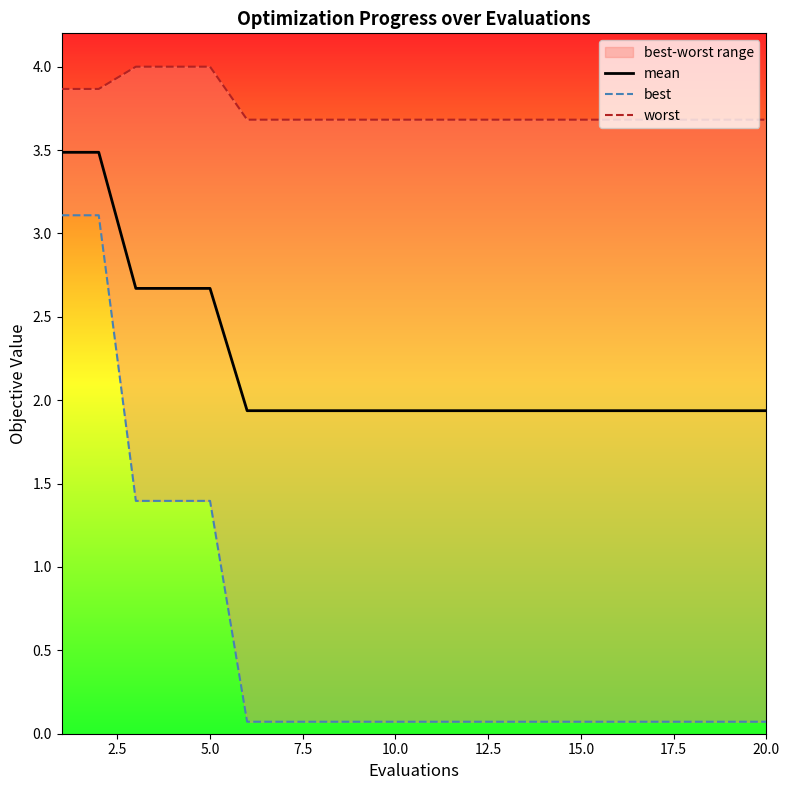

True or false: mean has a value of 2.5 at 20.0.

False